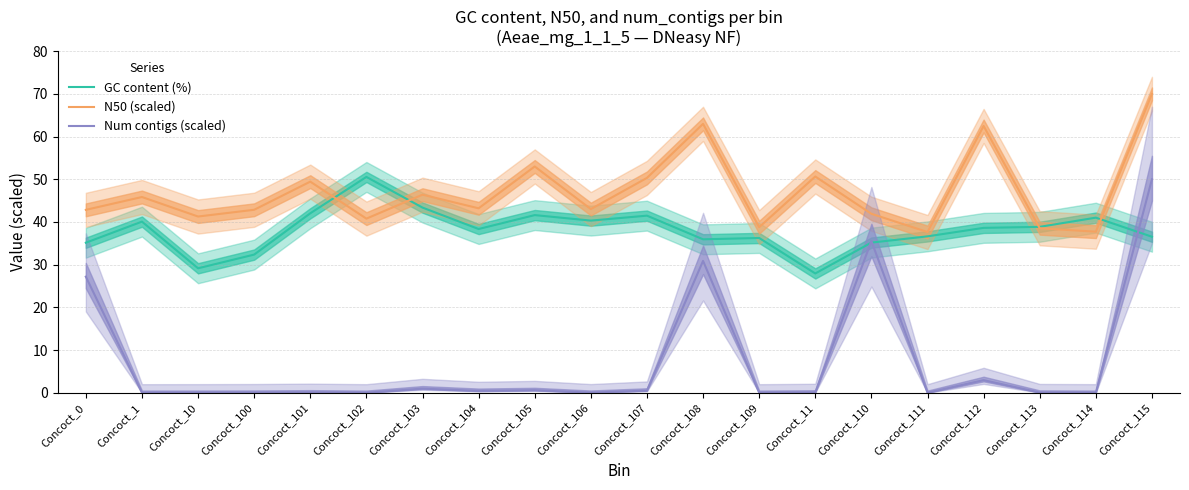

In GC content (%), how many points are higher than both neighbors (excluding endpoints)?

6